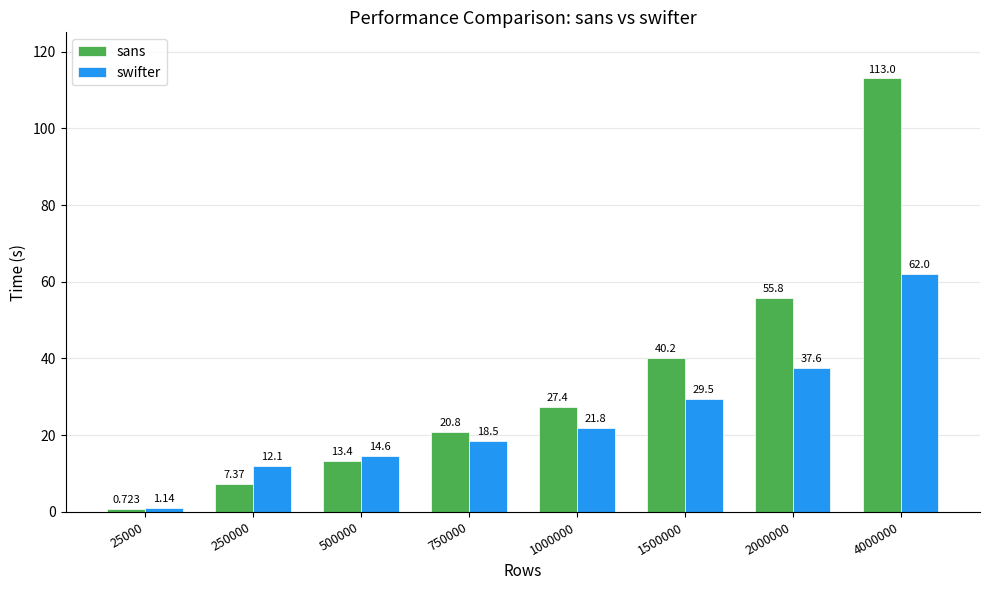

What is the sum of all swifter values?

197.2